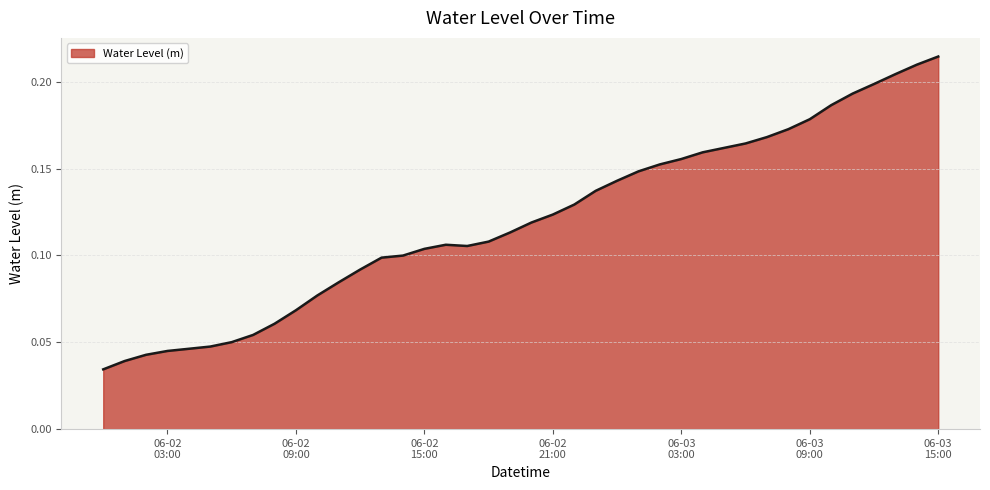

What is the value of the 29th point from the left?

0.2